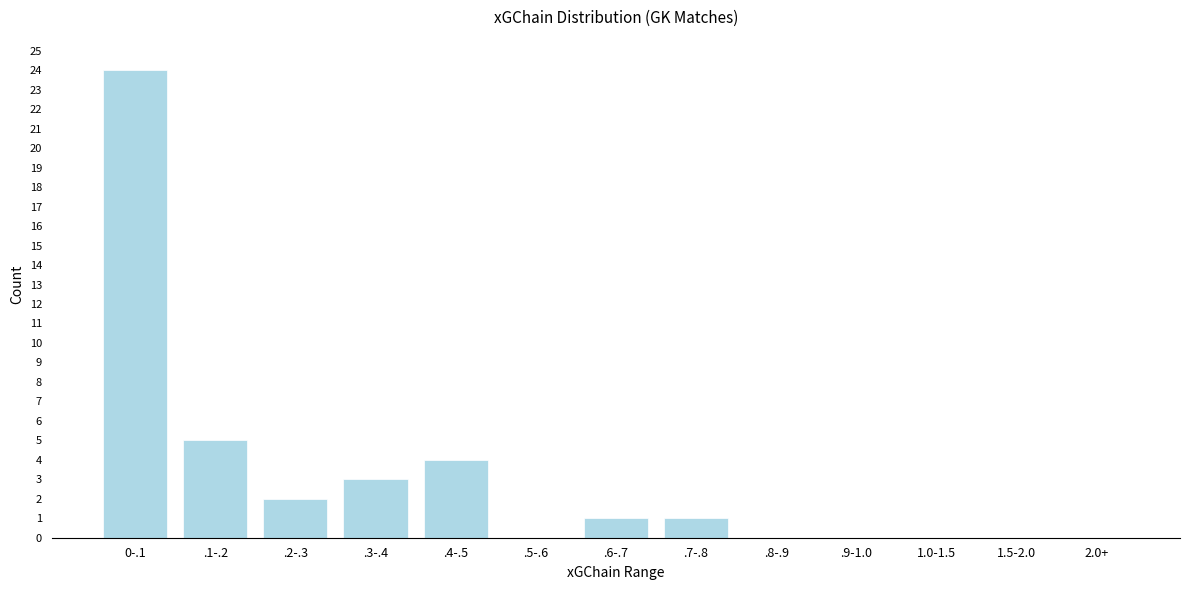

Reading left to right, what are all the values shown in this chart?

0-.1=24	.1-.2=5	.2-.3=2	.3-.4=3	.4-.5=4	.5-.6=0	.6-.7=1	.7-.8=1	.8-.9=0	.9-1.0=0	1.0-1.5=0	1.5-2.0=0	2.0+=0